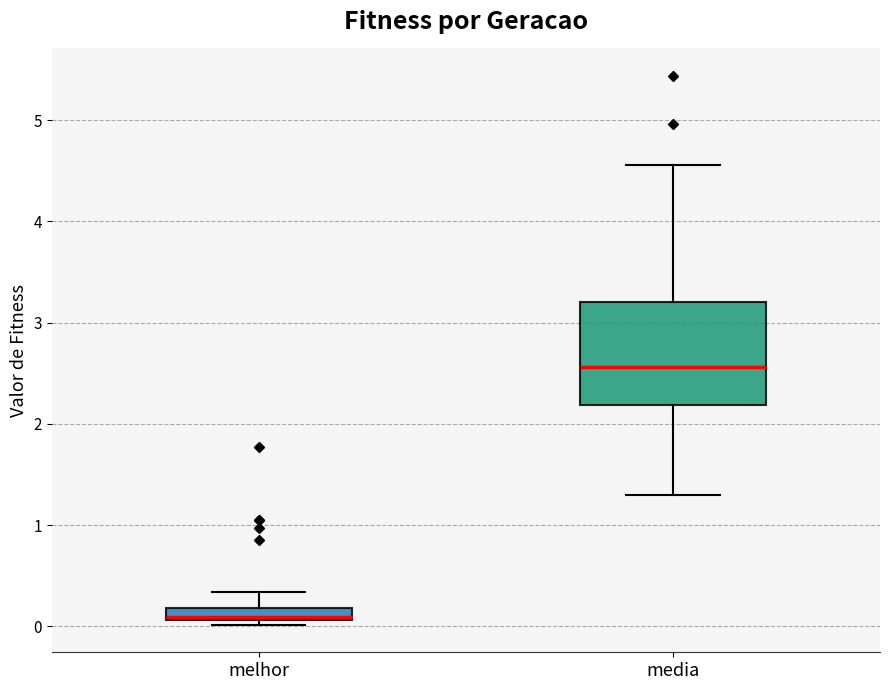

Comparing the boxes themselves (not the whiskers), which one is the tallest?

media